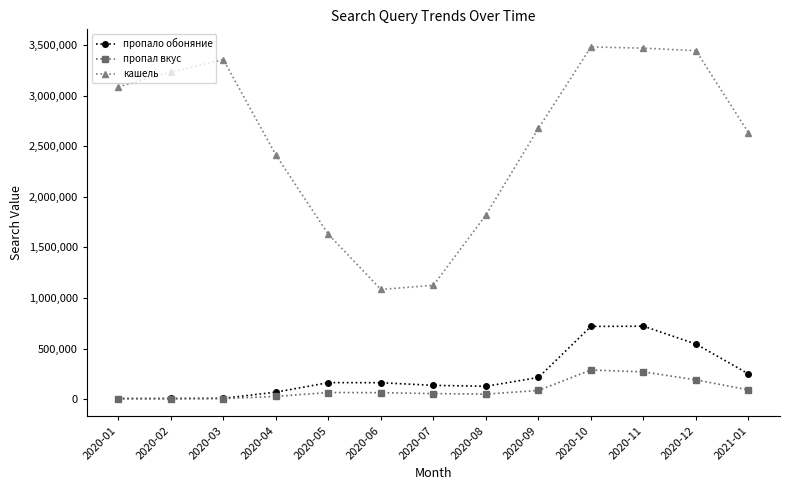

Which series has the widest spread of values?

кашель